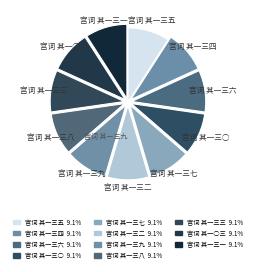

Count the number of slices in the pie.

11